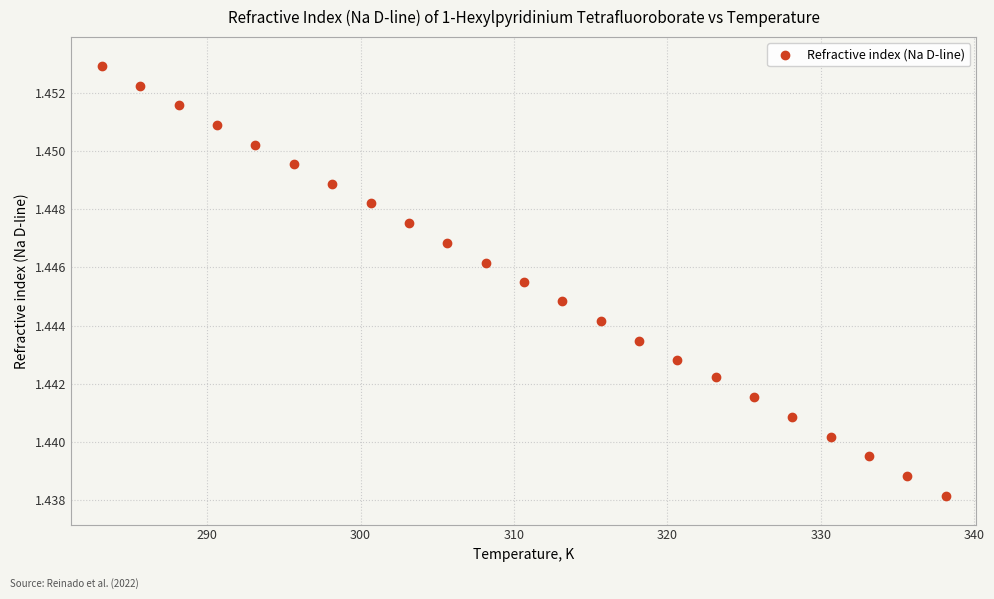

What is the range of X values (max minus min)?

55.0